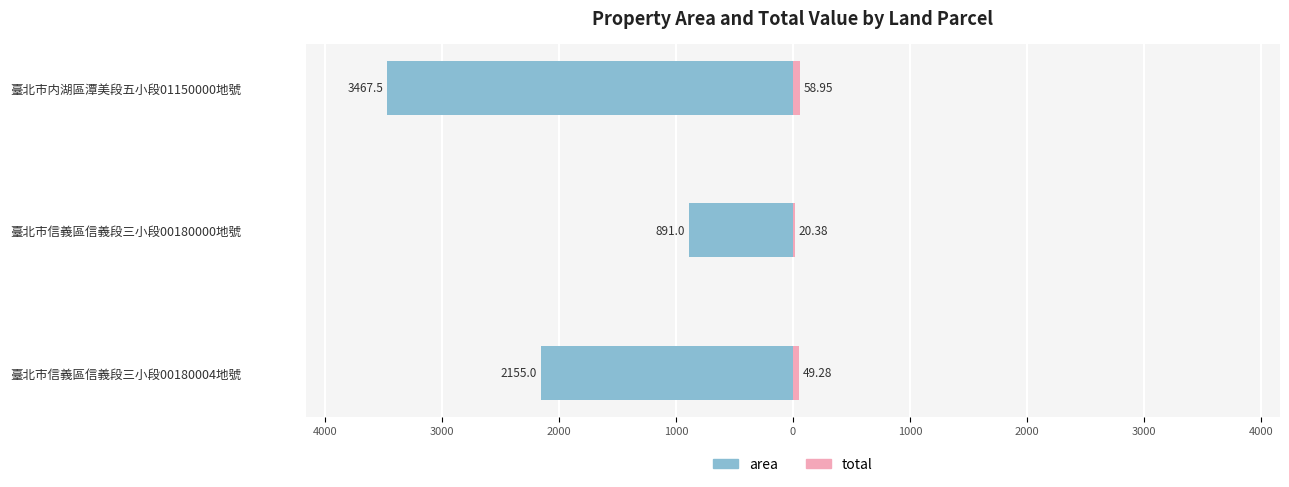

What are all the series names shown in the legend?

area, total